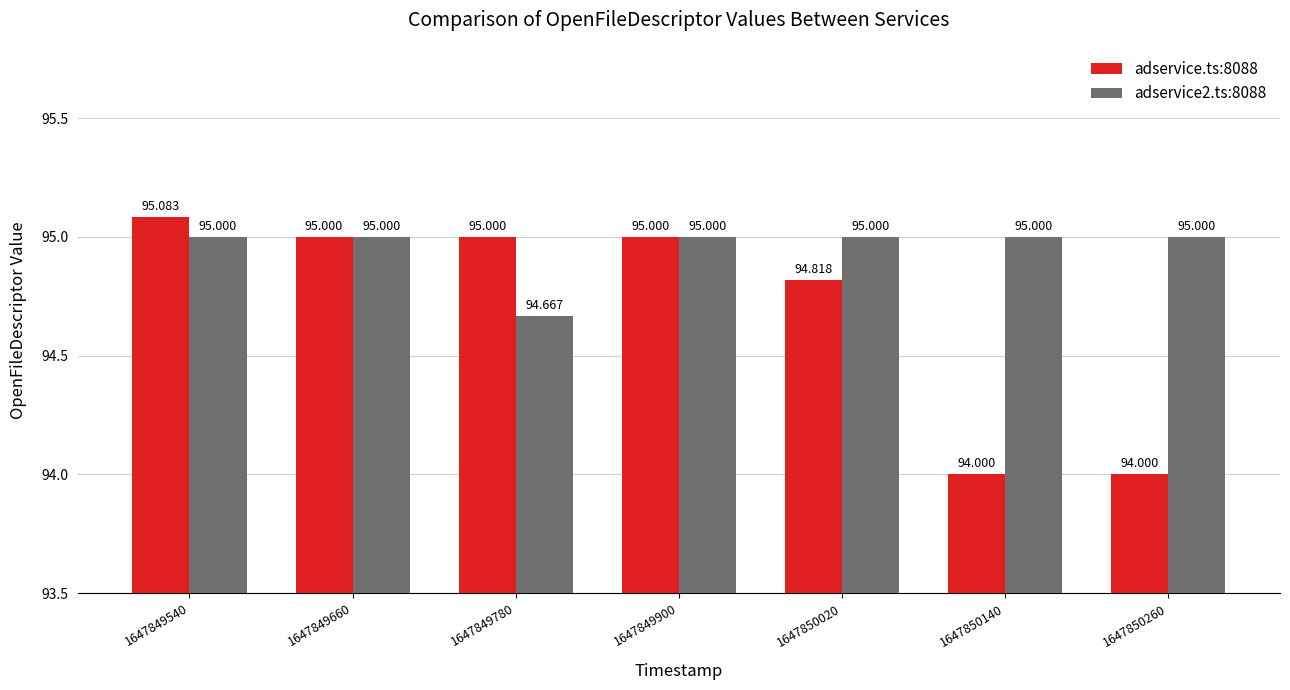

What is the spread (max minus min) of values at 1647850020?

0.2